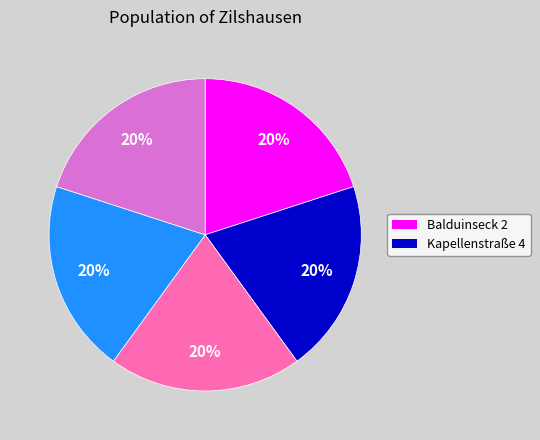

Count the number of slices in the pie.

5